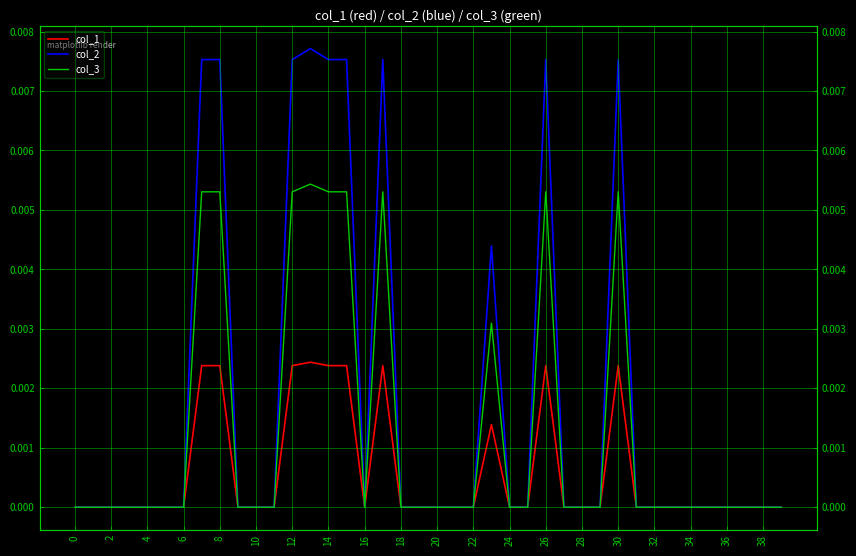

True or false: col_1 and col_3 cross at least once.

False